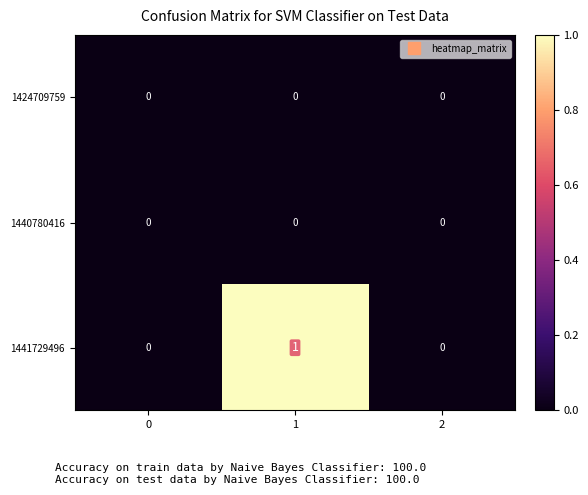

Reading left to right, extract all data points from this chart.

1424709759: 0=0	1=0	2=0
1440780416: 0=0	1=0	2=0
1441729496: 0=0	1=1	2=0